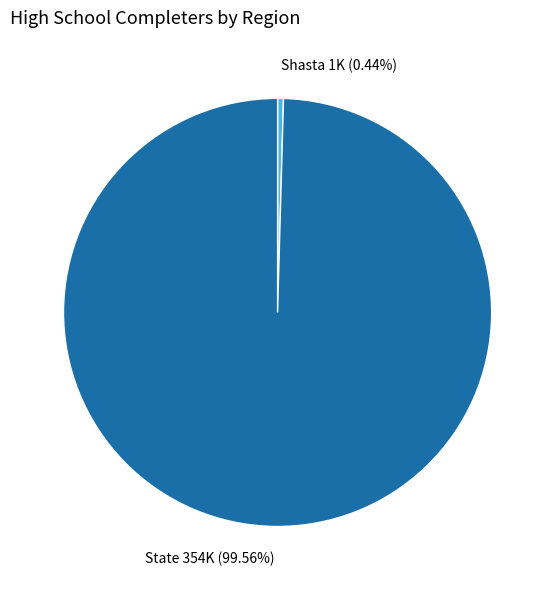

How many slices are in this pie chart?

2